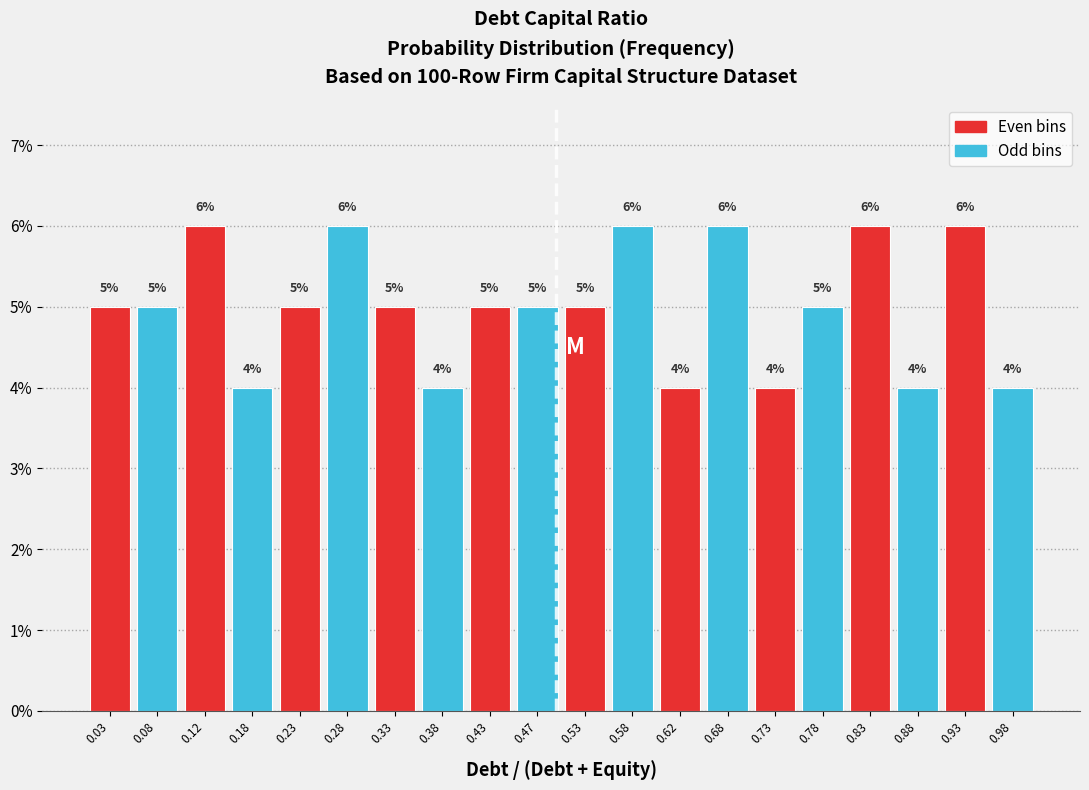

What is the height of the bar covering 0.30 to 0.35 on the x-axis?

5